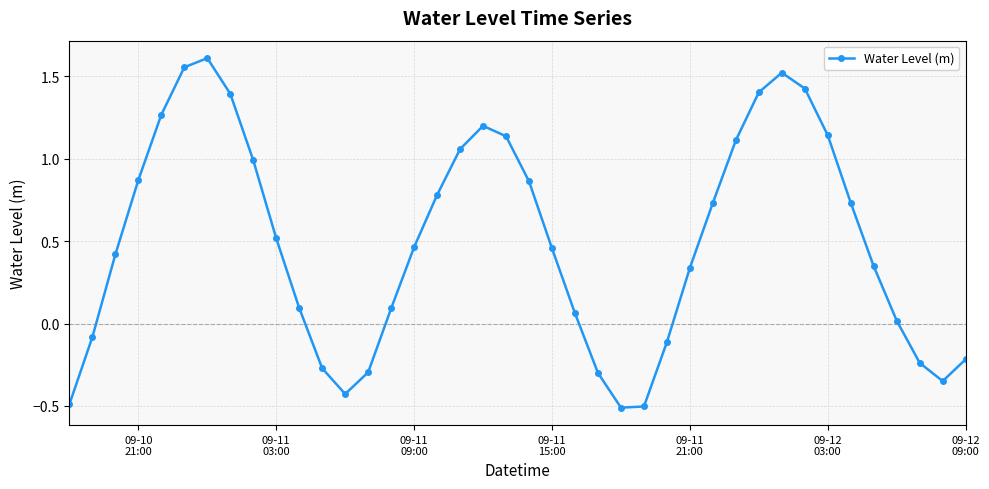

How many negative values are there?

12